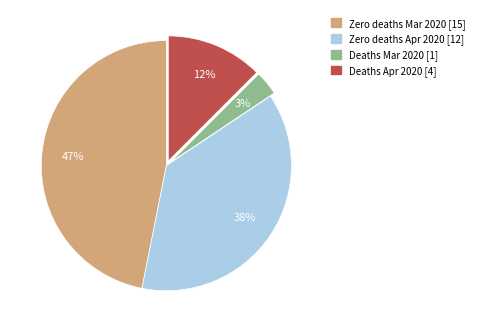

Does any single category account for the majority?

No